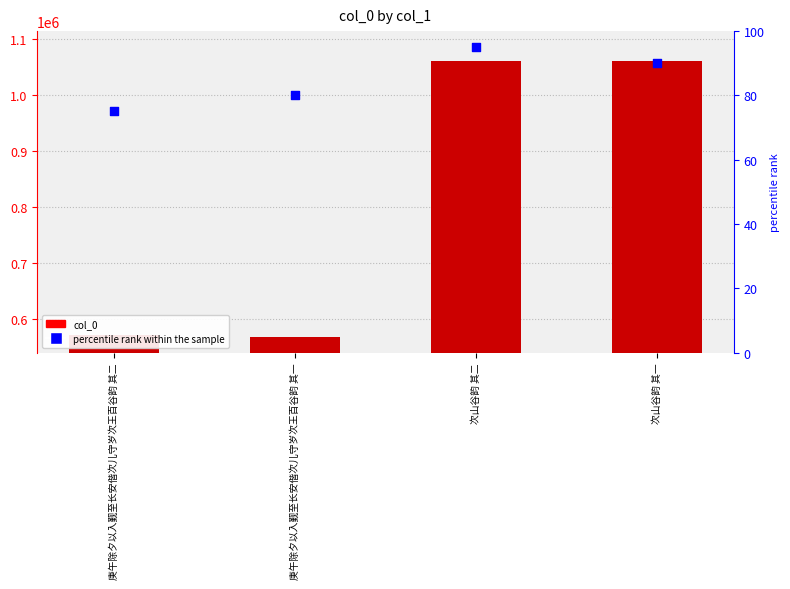

What are all the series names shown in the legend?

col_0, percentile rank within the sample